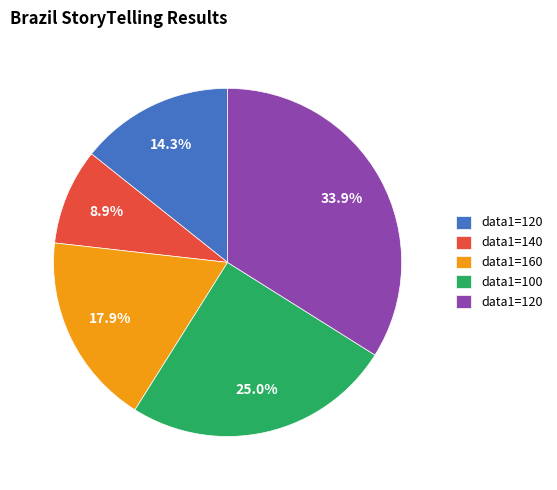

Is there a majority slice in this chart?

No